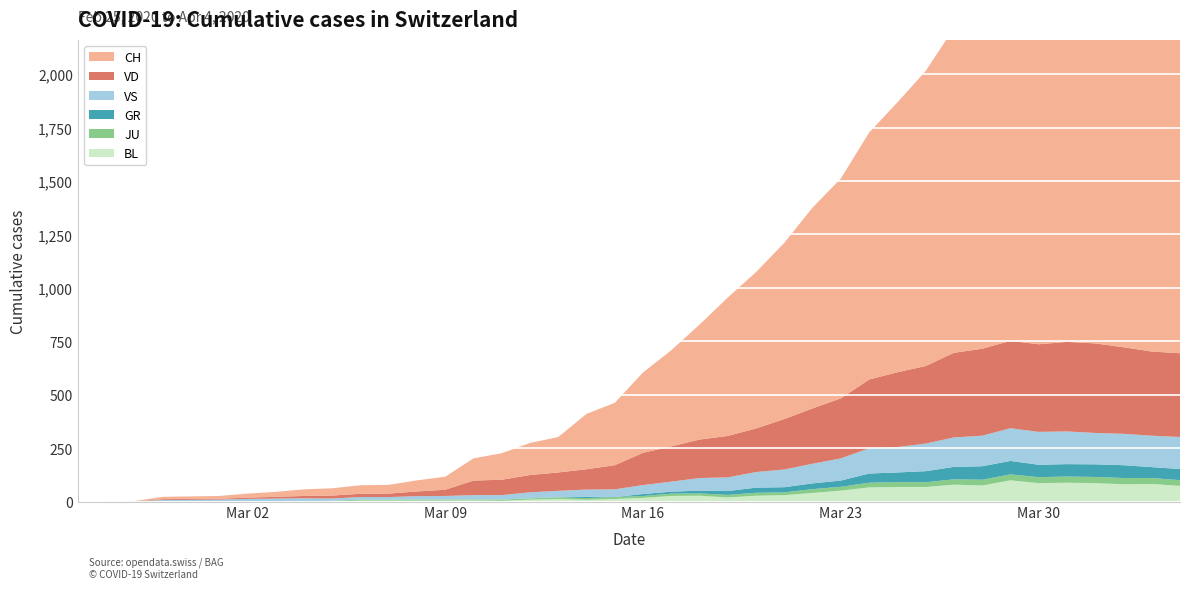

Reading left to right, extract all data points from this chart.

CH: 0=0	1=0	2=1	3=11	4=12	5=13	6=19	7=23	8=31	9=34	10=40	11=41	12=52	13=61	14=104	15=124	16=150	17=166	18=259	19=292	20=376	21=450	22=538	23=648	24=732	25=825	26=940	27=1029	28=1156	29=1263	30=1381	31=1520	32=1584	33=1672	34=1795	35=1845	36=1921	37=1964	38=1938	39=1927
GR: 0=0	1=0	2=0	3=0	4=0	5=0	6=0	7=0	8=0	9=0	10=0	11=0	12=0	13=0	14=0	15=0	16=0	17=0	18=6	19=0	20=9	21=9	22=13	23=18	24=24	25=24	26=27	27=29	28=43	29=45	30=52	31=58	32=63	33=63	34=58	35=58	36=59	37=60	38=51	39=52
JU: 0=0	1=0	2=1	3=1	4=1	5=1	6=1	7=1	8=1	9=2	10=5	11=5	12=5	13=5	14=5	15=6	16=6	17=8	18=8	19=9	20=9	21=11	22=11	23=12	24=14	25=13	26=18	27=18	28=22	29=23	30=22	31=25	32=27	33=28	34=28	35=29	36=29	37=29	38=28	39=27
VD: 0=0	1=0	2=0	3=4	4=4	5=4	6=6	7=8	8=11	9=14	10=15	11=16	12=22	13=29	14=68	15=72	16=81	17=86	18=95	19=113	20=151	21=165	22=180	23=194	24=204	25=236	26=259	27=281	28=322	29=350	30=363	31=396	32=407	33=409	34=410	35=419	36=419	37=405	38=394	39=392
VS: 0=0	1=0	2=0	3=6	4=6	5=7	6=10	7=12	8=13	9=11	10=12	11=12	12=16	13=17	14=20	15=21	16=28	17=30	18=34	19=36	20=42	21=47	22=59	23=64	24=73	25=83	26=92	27=104	28=118	29=119	30=129	31=138	32=143	33=153	34=154	35=153	36=147	37=147	38=147	39=150
BL: 0=0	1=0	2=0	3=0	4=1	5=1	6=1	7=1	8=1	9=1	10=4	11=4	12=4	13=4	14=5	15=3	16=9	17=12	18=8	19=12	20=17	21=26	22=27	23=19	24=27	25=30	26=40	27=51	28=66	29=68	30=68	31=79	32=75	33=99	34=86	35=88	36=86	37=81	38=82	39=73